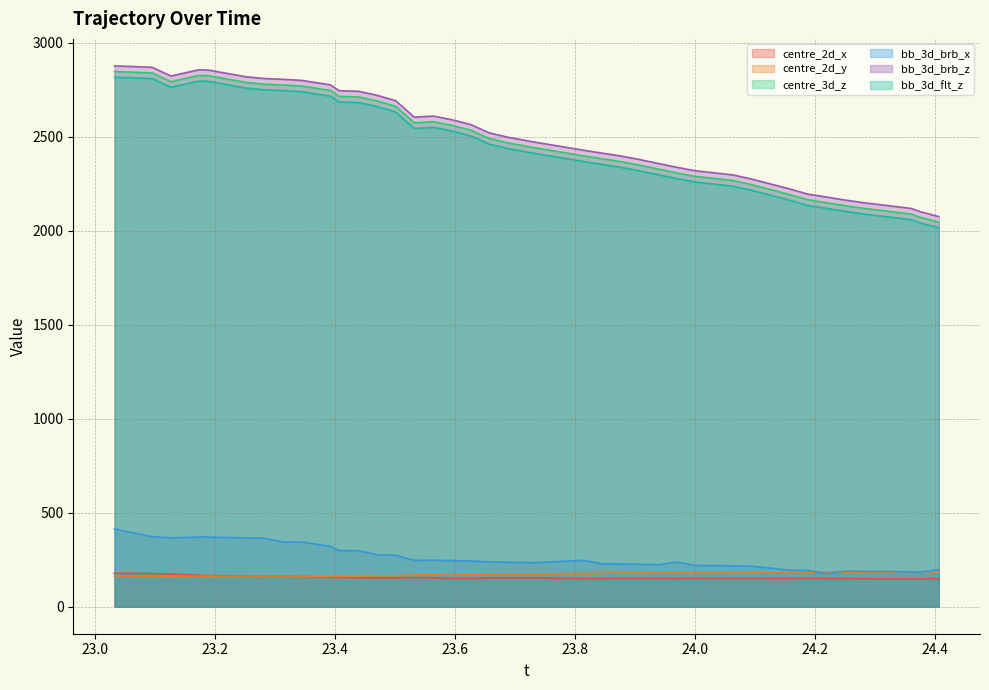

Where does the bb_3d_brb_z series first go above 2520?

23.032